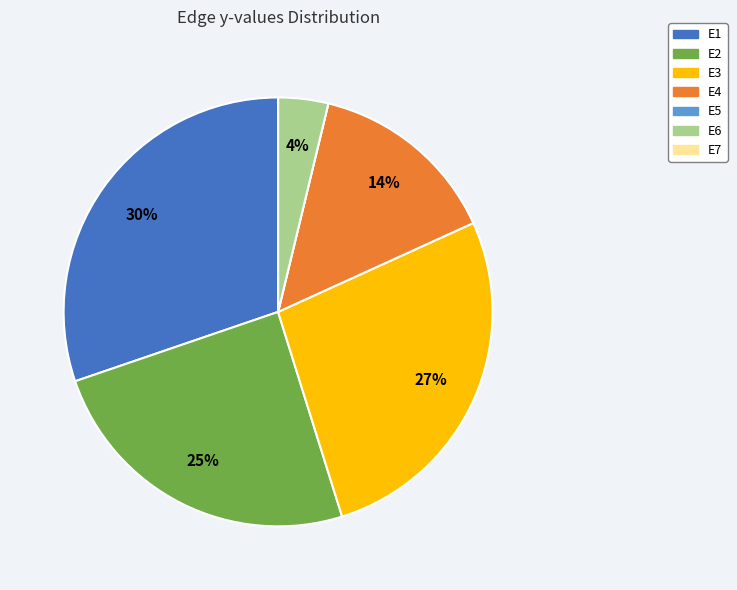

Do E3 and E6 together represent more than half of the pie?

No